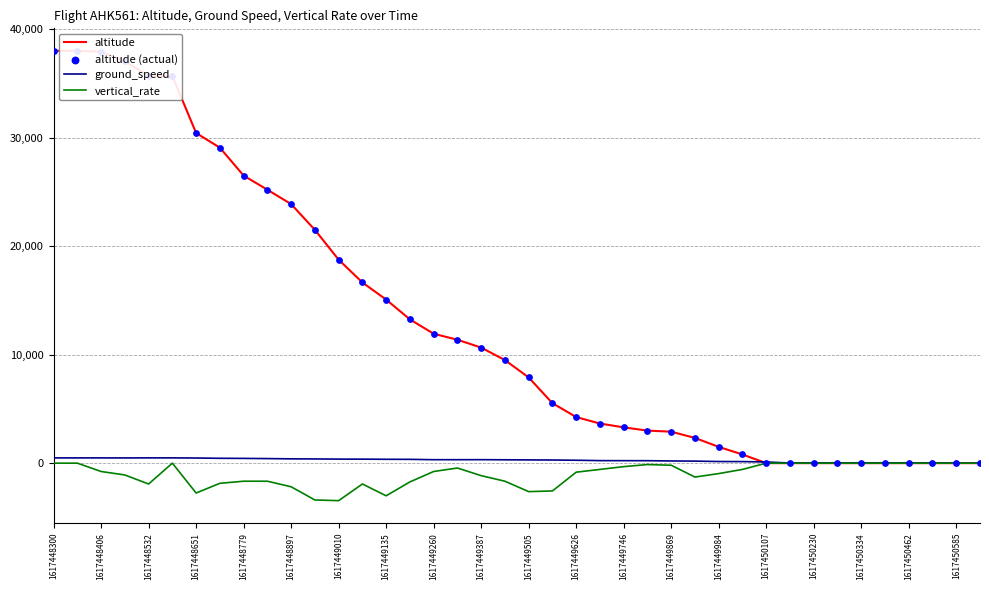

Which series contains the highest Y value?

altitude